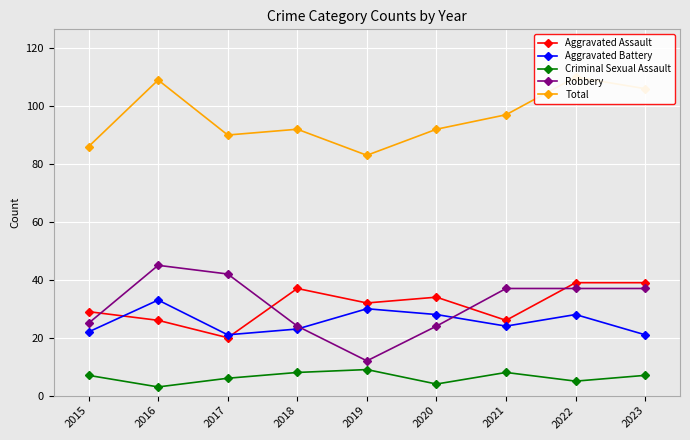

What is the sum of the Total values at 2020 and 2018?

184